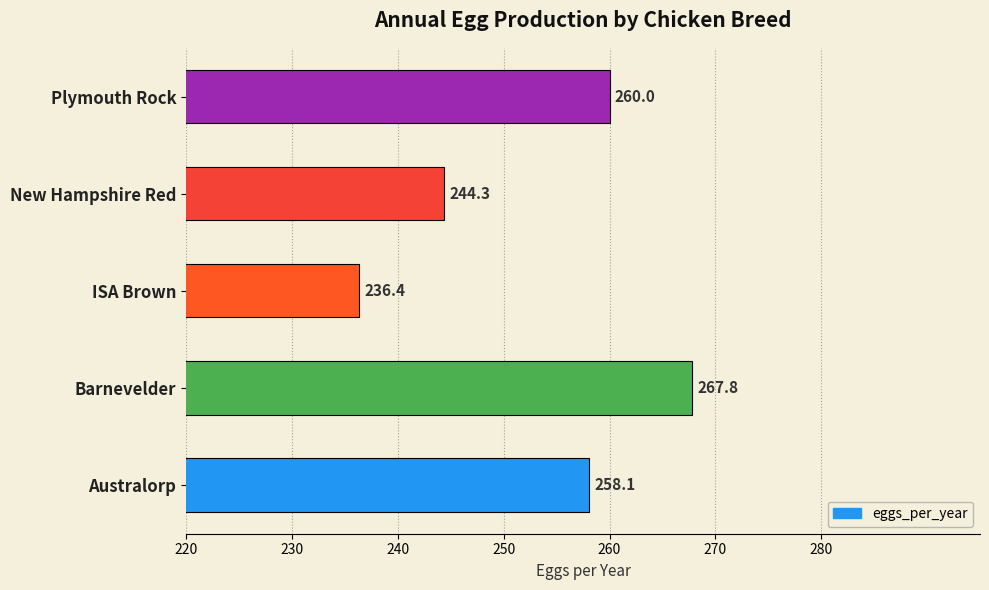

At which category does the chart reach its minimum across all series?

ISA Brown